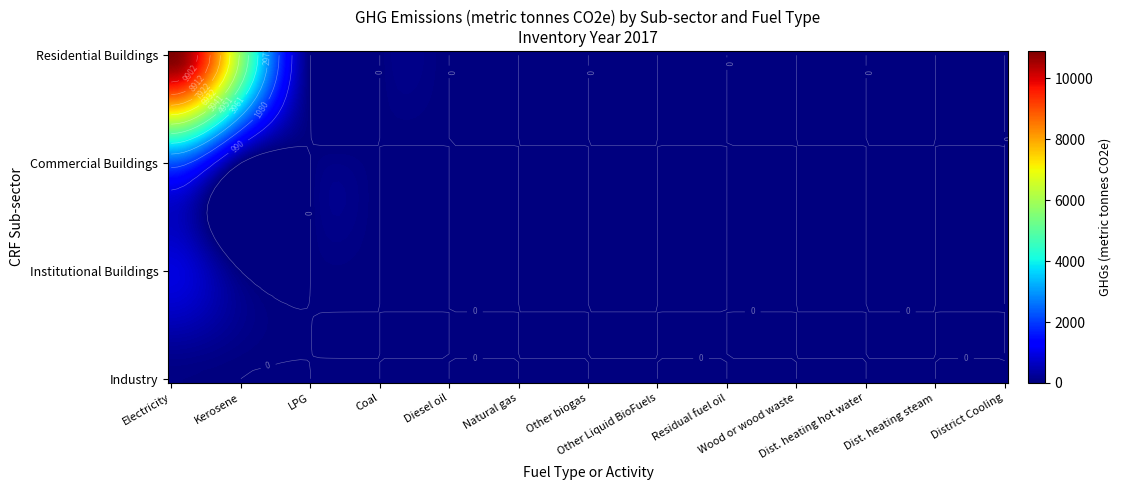

The Residential Buildings series shows 8474.5 at Kerosene. True or false?

False